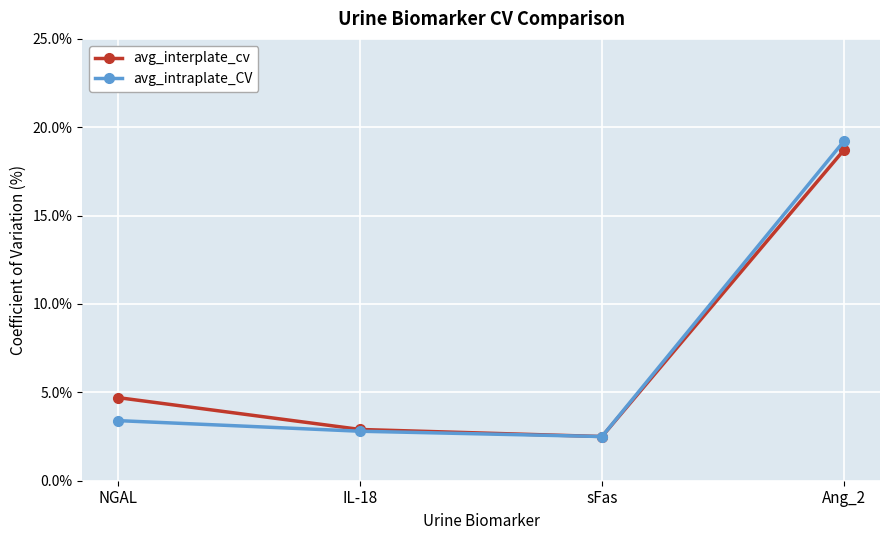

Between NGAL and sFas, which series saw the biggest shift?

avg_interplate_cv